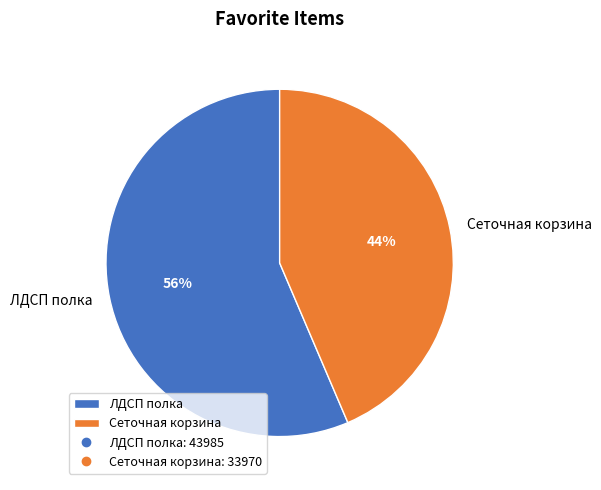

Which category has the biggest portion of the pie?

ЛДСП полка